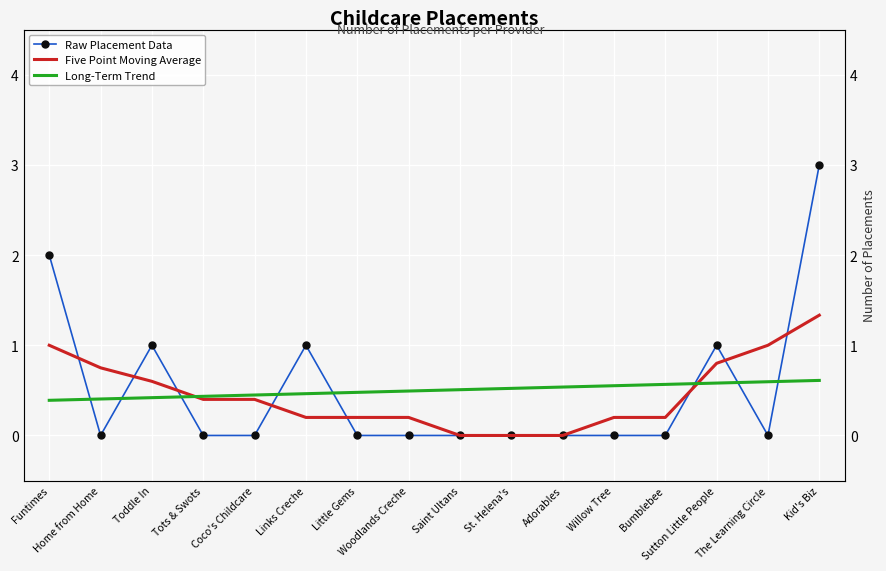

Which series has the largest total across all categories?

Raw Placement Data